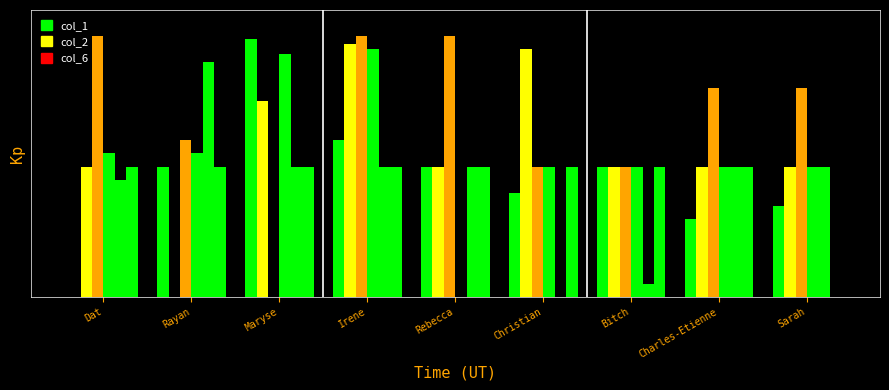

Are the bars horizontal?

No